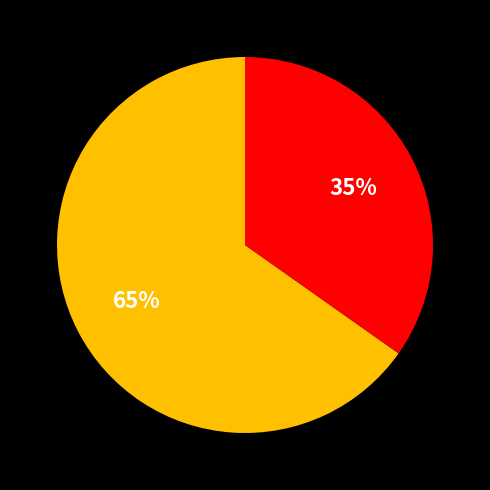

Does any single category account for the majority?

Yes